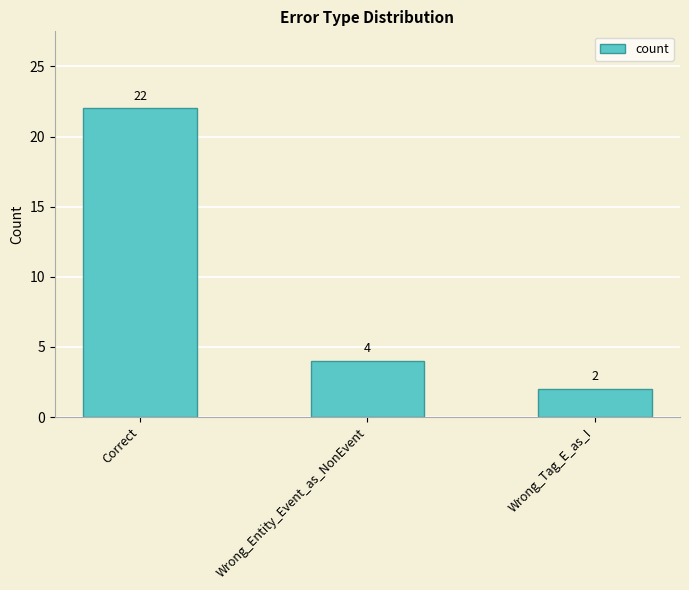

The value at Wrong_Entity_Event_as_NonEvent is 4. True or false?

True